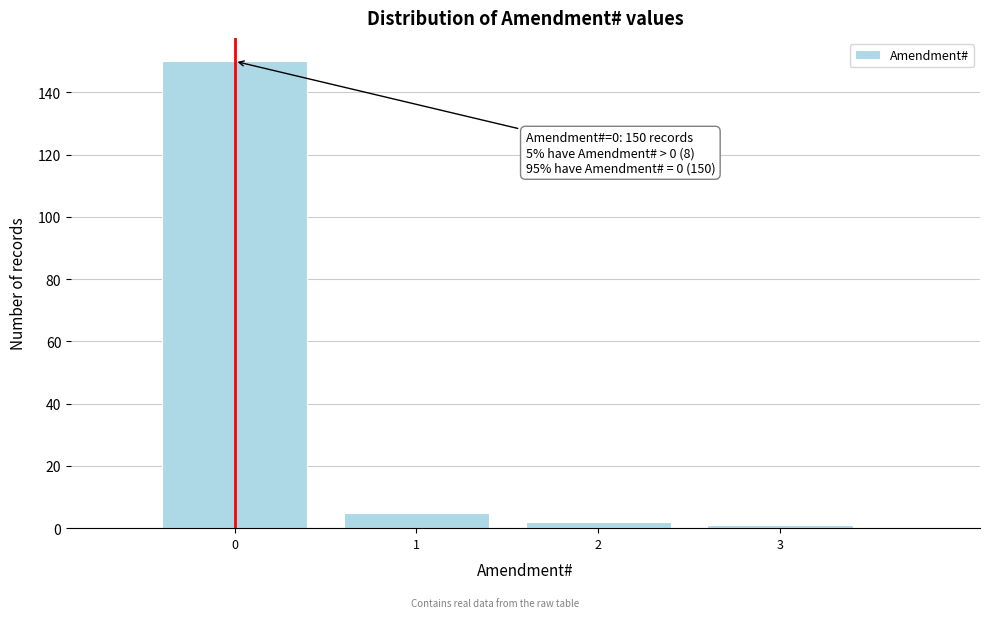

Reading left to right, transcribe all the data shown in this chart.

0=150	1=5	2=2	3=1